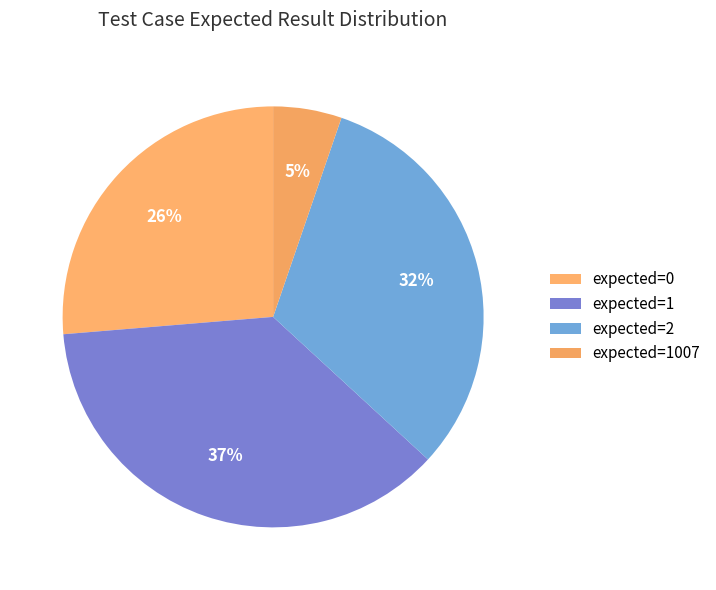

Does expected=1 represent more than half of the total?

No